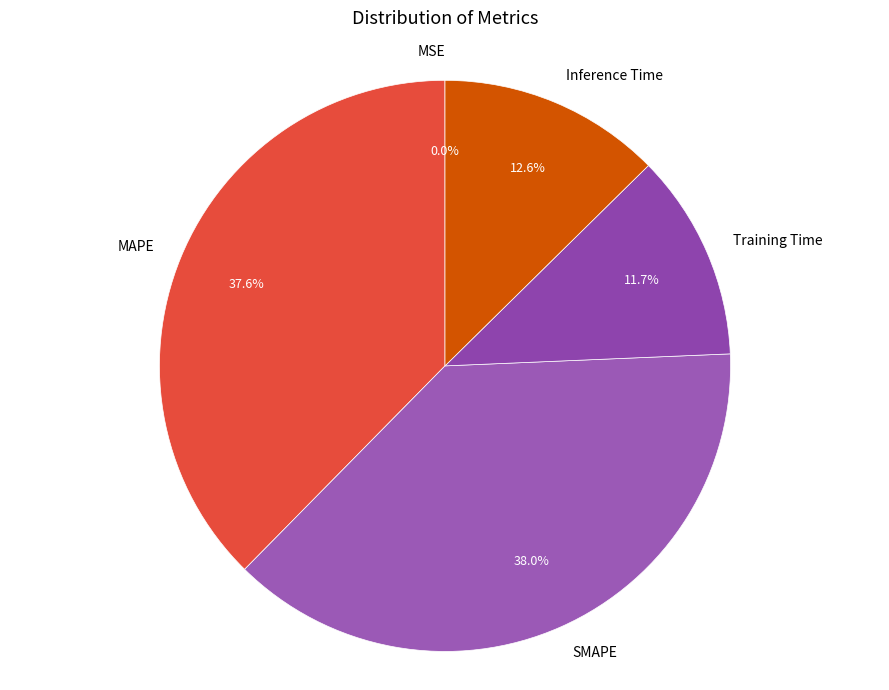

Is MAPE the majority of the pie?

No